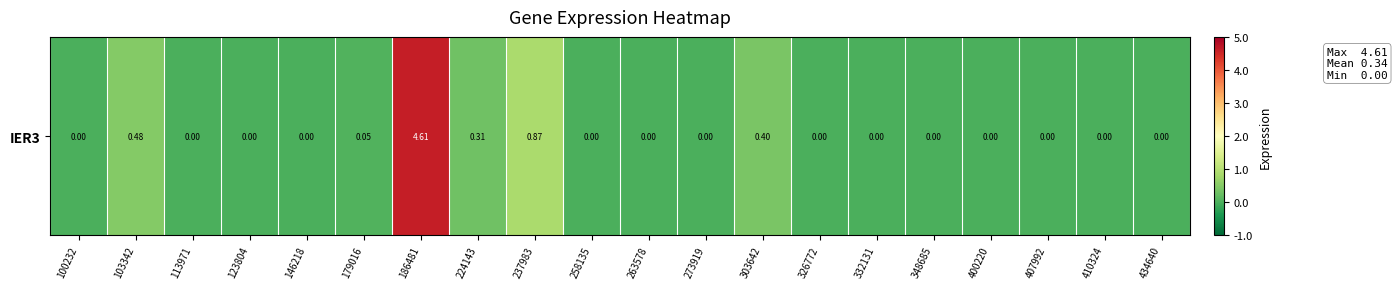

What is the maximum value shown in the chart?

4.6